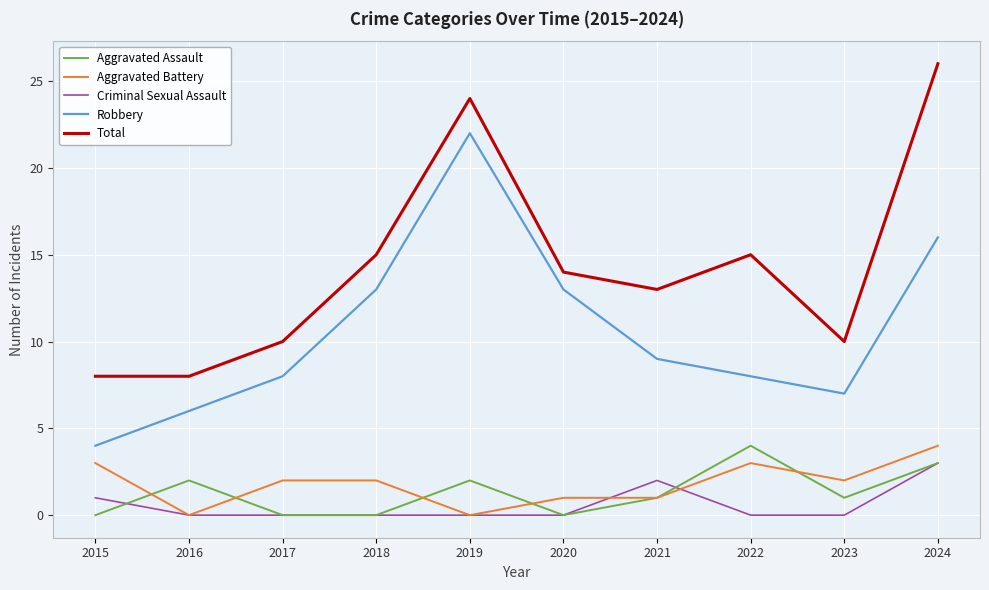

Reading right to left, list all the values displayed in this chart.

Aggravated Assault: 3	1	4	1	0	2	0	0	2	0
Aggravated Battery: 4	2	3	1	1	0	2	2	0	3
Criminal Sexual Assault: 3	0	0	2	0	0	0	0	0	1
Robbery: 16	7	8	9	13	22	13	8	6	4
Total: 26	10	15	13	14	24	15	10	8	8